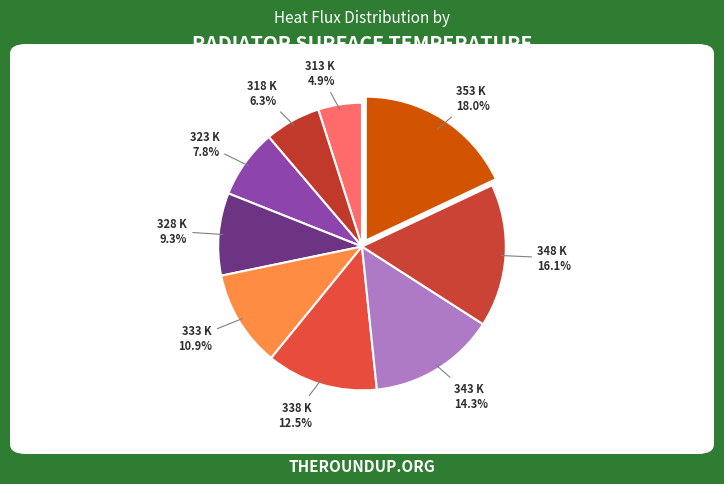

Which category has the smallest portion of the pie?

313 K